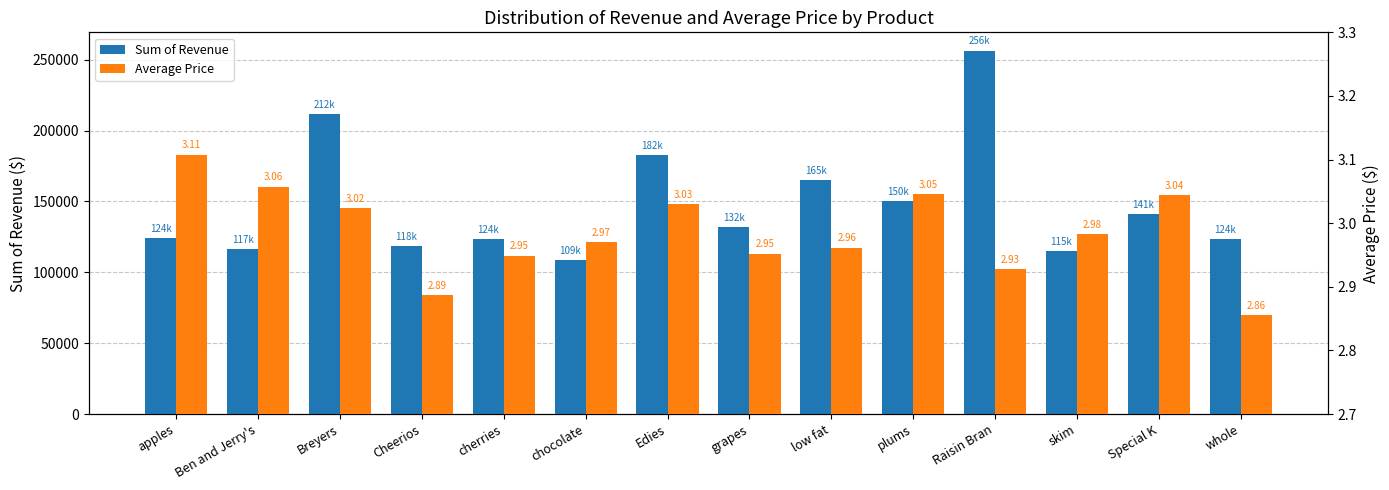

At how many categories does at least one series exceed 178031?

3